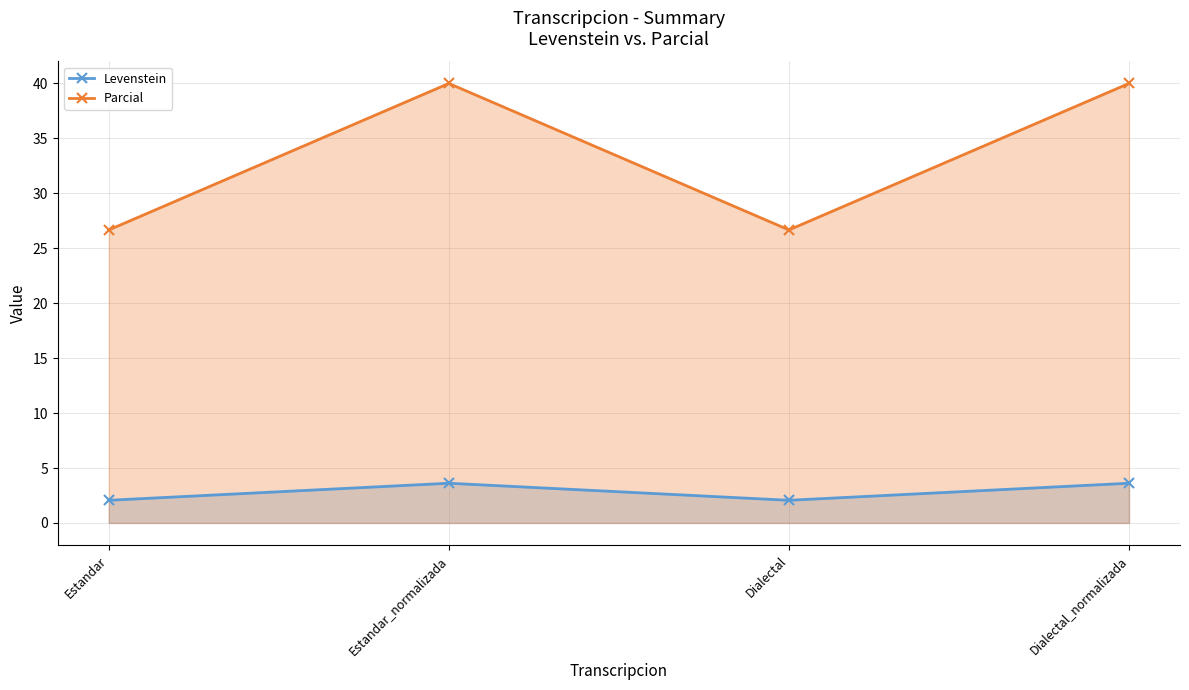

How many data points in Levenstein are above 3?

2